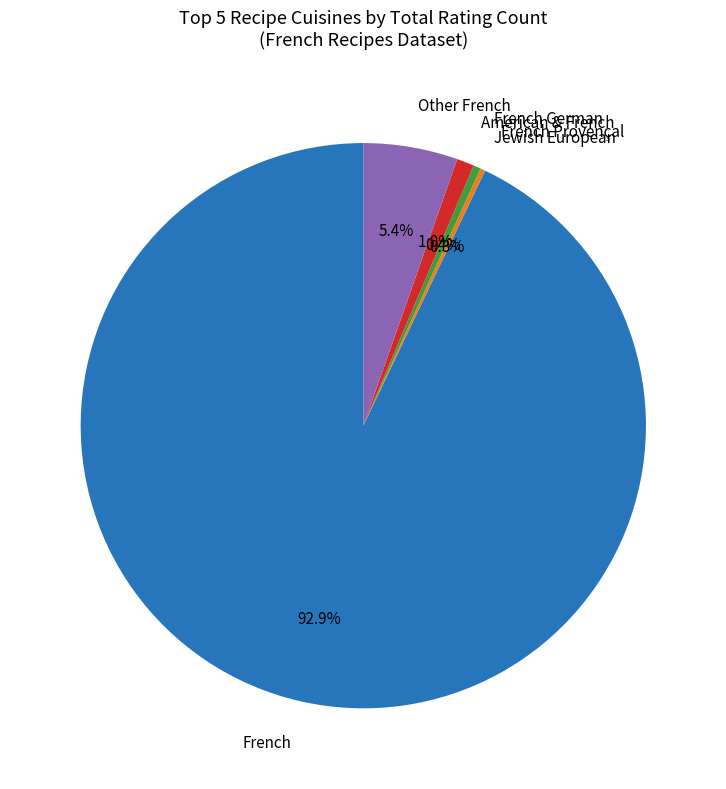

Which category has the biggest portion of the pie?

French